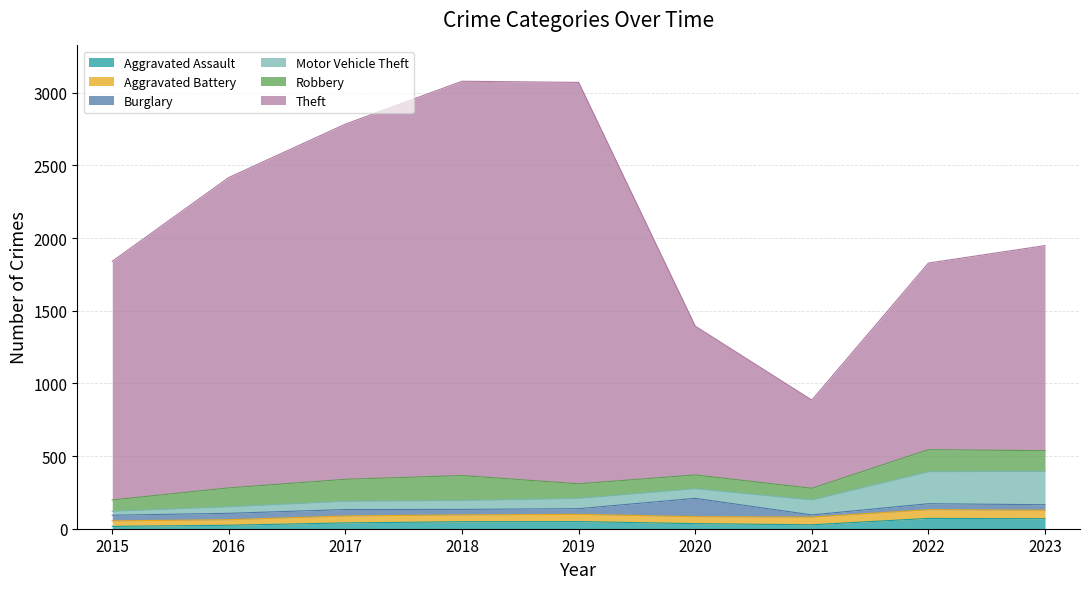

What is the difference between the highest and lowest values at 2015?

1626